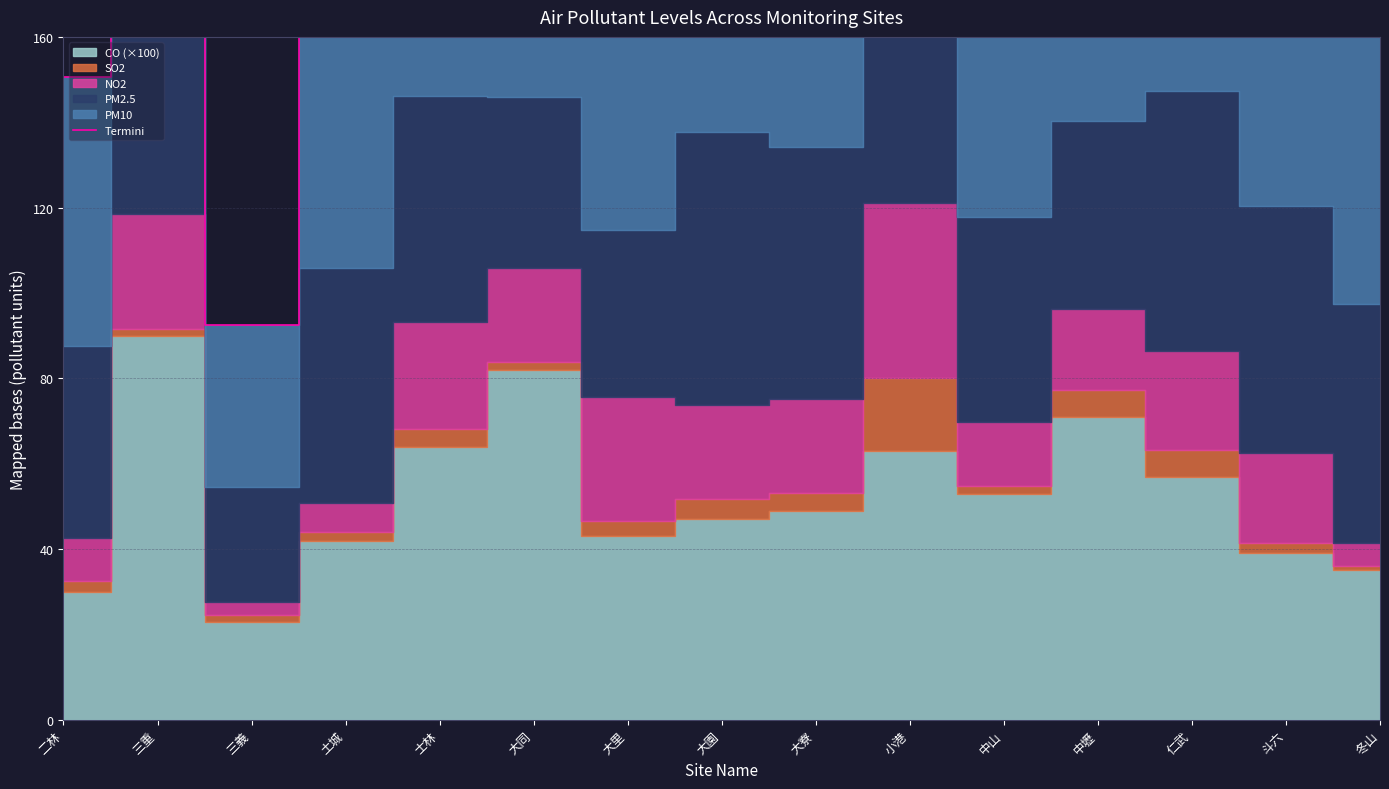

Where is the data nearest to the value 184?

斗六